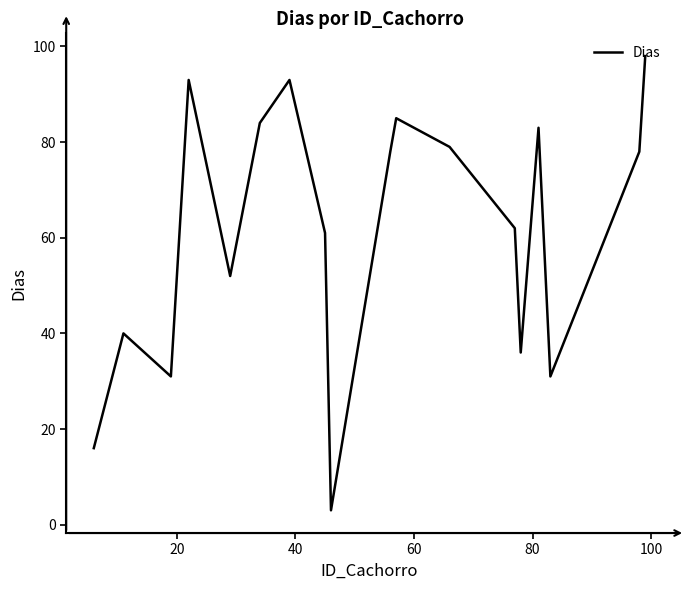

How many interior local valleys (lower than both neighbors) does the data have?

5